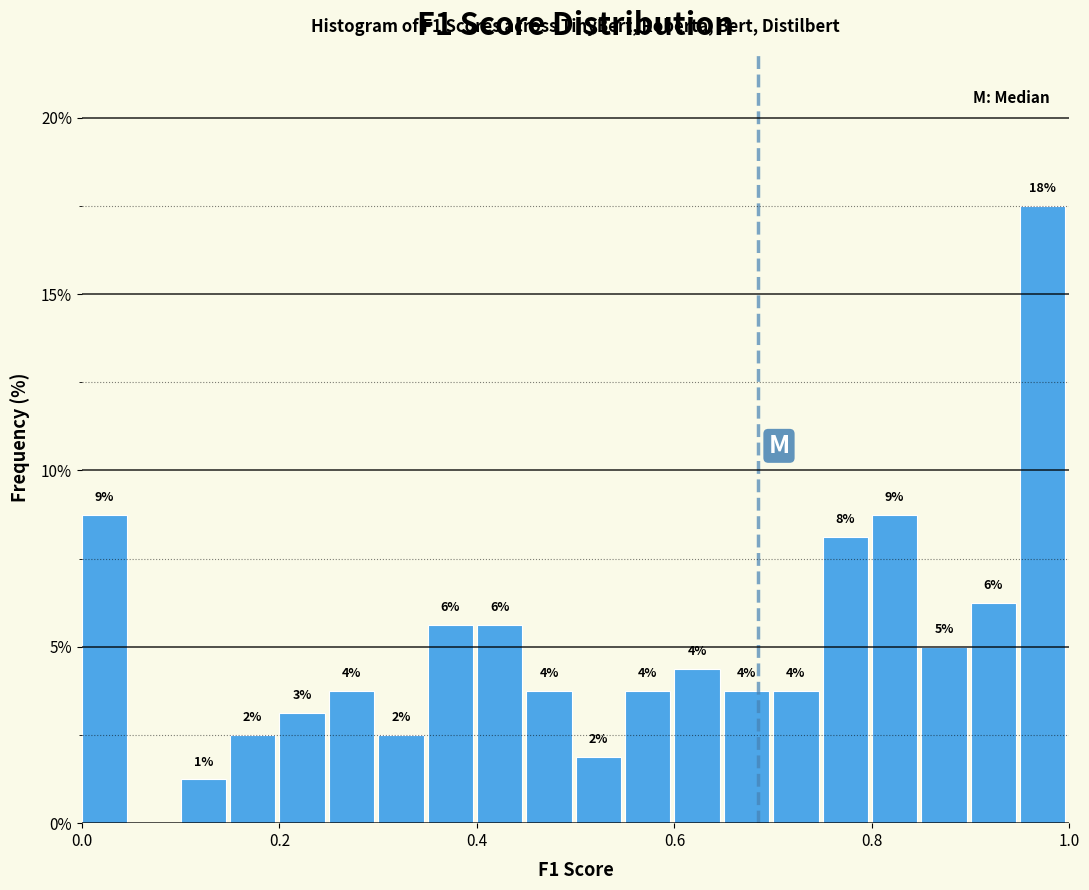

Around what value on the x-axis is the tallest bar? Give the approximate position of its centre, as read against the axis.

0.98